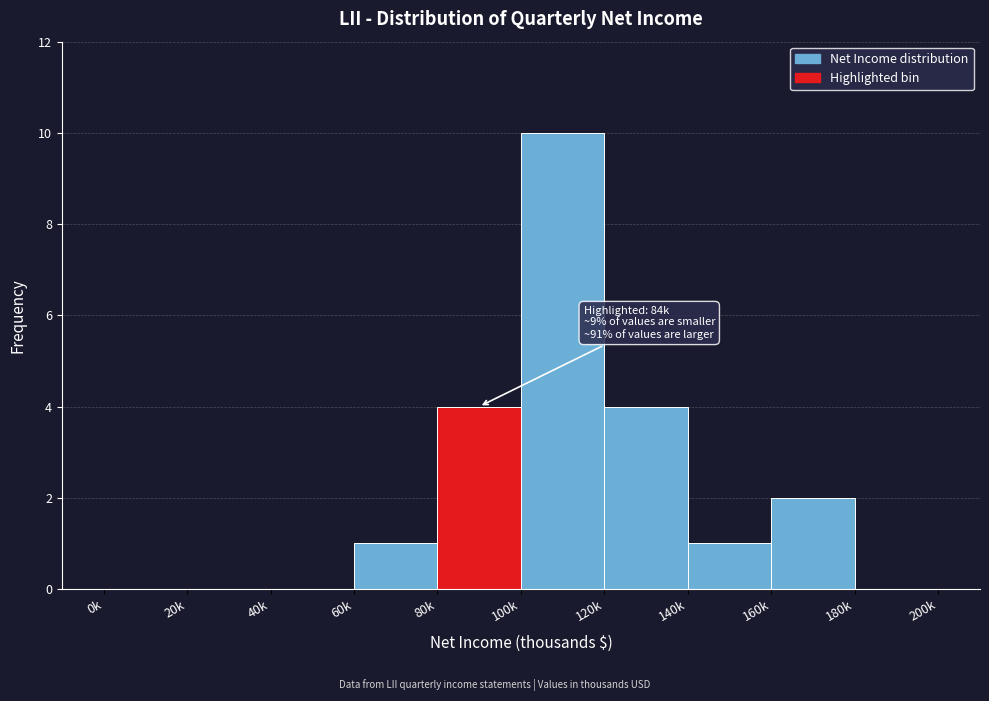

Reading left to right, what are all the values shown in this chart?

0k=0	20k=0	40k=0	60k=1	80k=4	100k=10	120k=4	140k=1	160k=2	180k=0